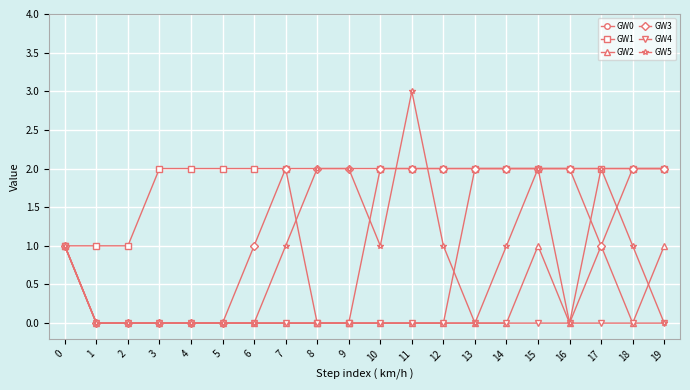

Count the GW3 values in the range 1 to 2.

15